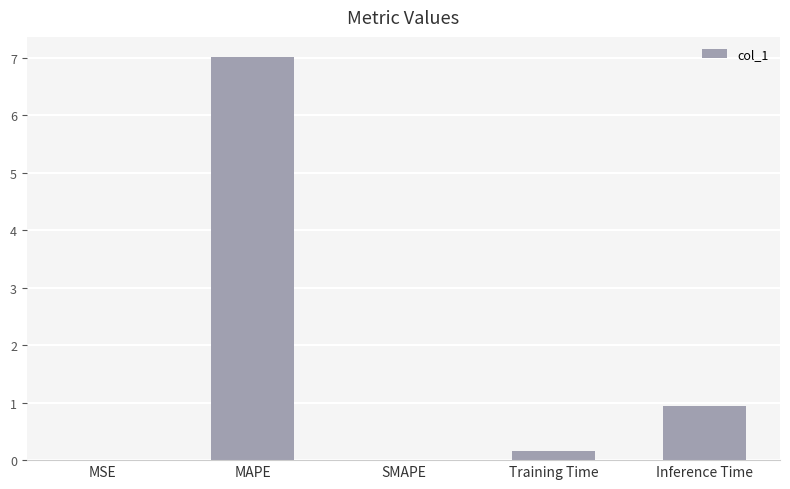

The value at SMAPE is 0.0. True or false?

True